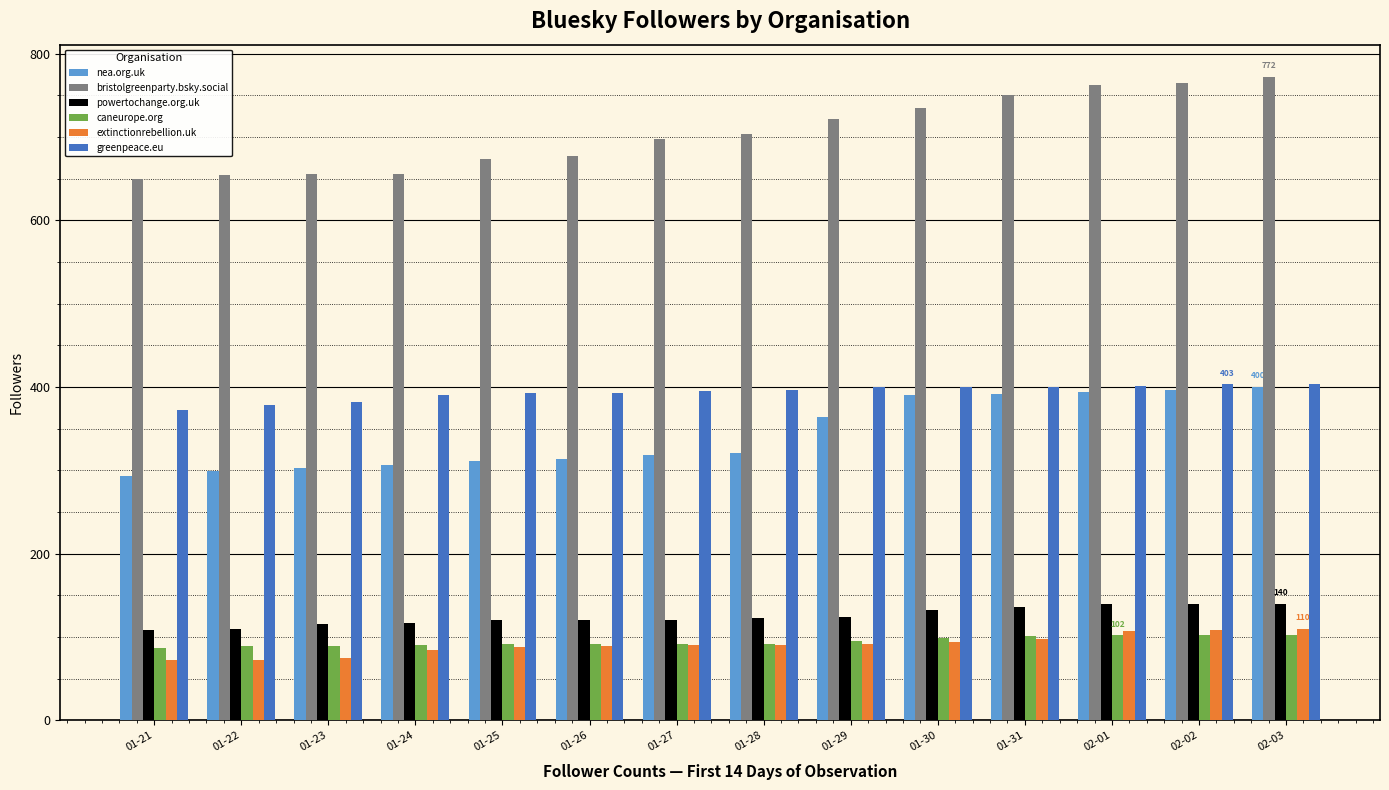

What is the label of the 1st bar from the left?

01-21